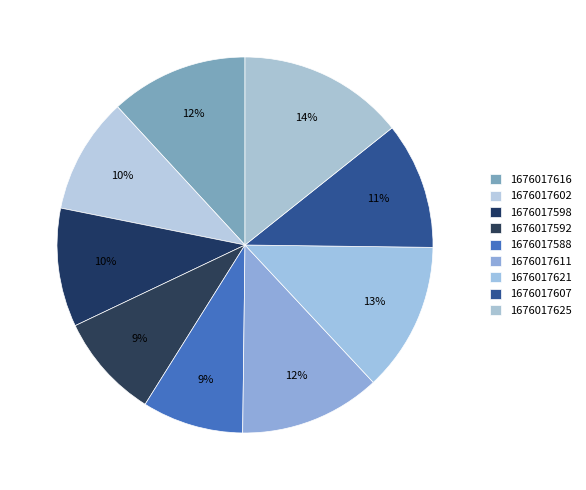

Count the number of slices in the pie.

9